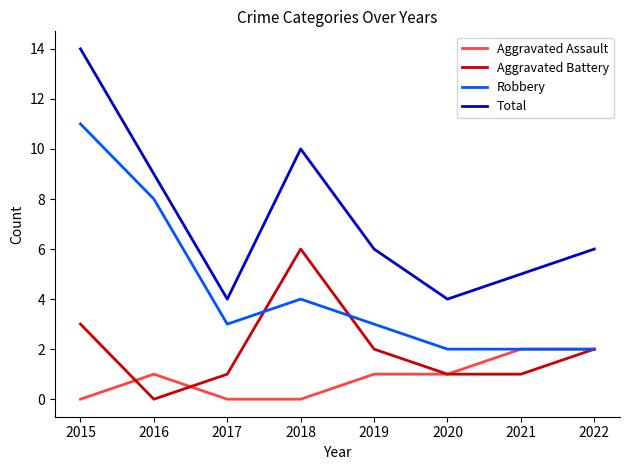

List the series in order of their peak value, highest first.

Total, Robbery, Aggravated Battery, Aggravated Assault